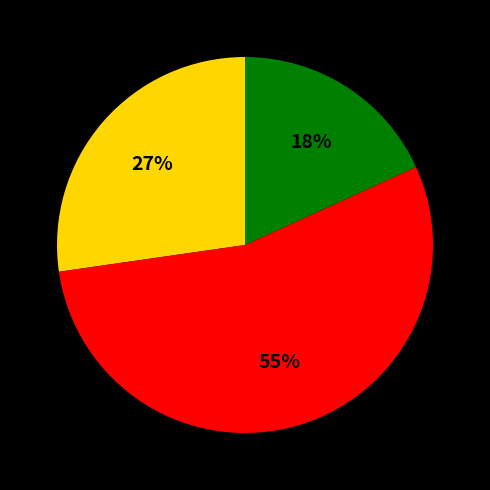

Is there any slice that represents more than half of the pie?

Yes